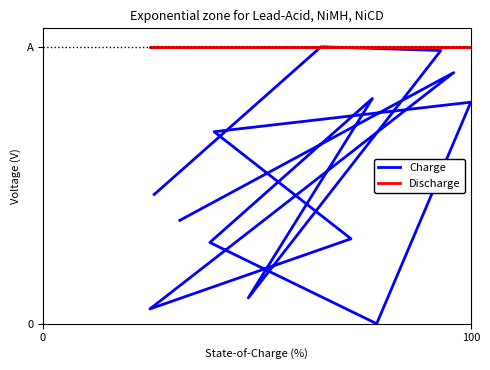

Between 100 and 0, which series saw the biggest shift?

Charge